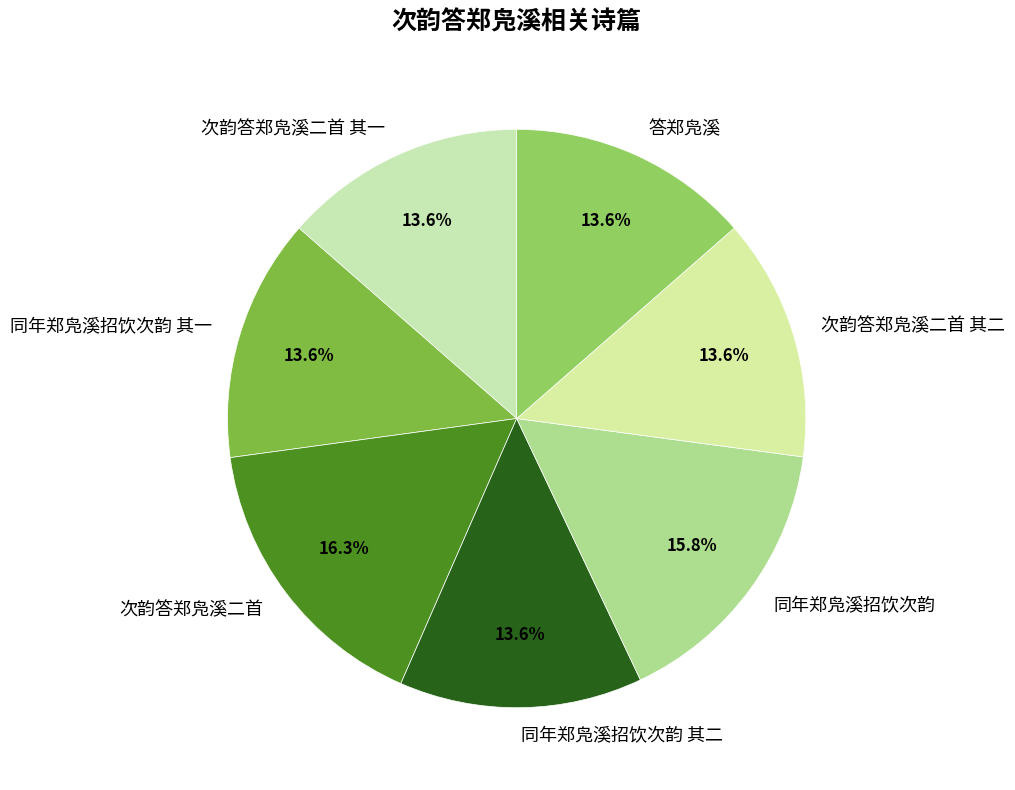

Is it true that 答郑凫溪 is 14% of the pie?

True